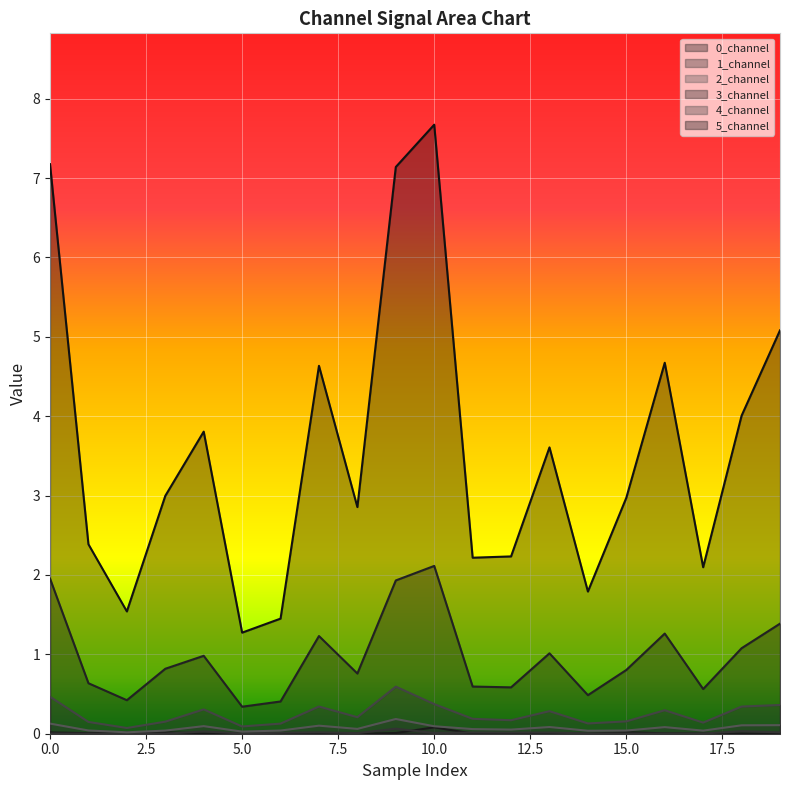

Reading left to right, extract all data points from this chart.

0_channel: 0=0.0	1=0.0	2=0.0	3=0.0	4=0.0	5=0.0	6=0.0	7=0.0	8=0.0	9=0.0	10=0.1	11=0.0	12=0.0	13=0.0	14=0.0	15=0.0	16=0.0	17=0.0	18=0.0	19=0.0
1_channel: 0=0.0	1=0.0	2=0.0	3=0.0	4=0.0	5=0.0	6=0.0	7=0.0	8=0.0	9=0.1	10=0.0	11=0.0	12=0.0	13=0.0	14=0.0	15=0.0	16=0.0	17=0.0	18=0.0	19=0.0
2_channel: 0=0.1	1=0.0	2=0.0	3=0.0	4=0.1	5=0.0	6=0.0	7=0.1	8=0.1	9=0.2	10=0.1	11=0.1	12=0.1	13=0.1	14=0.0	15=0.0	16=0.1	17=0.0	18=0.1	19=0.1
3_channel: 0=2.0	1=0.6	2=0.4	3=0.8	4=1.0	5=0.3	6=0.4	7=1.2	8=0.8	9=1.9	10=2.1	11=0.6	12=0.6	13=1.0	14=0.5	15=0.8	16=1.3	17=0.6	18=1.1	19=1.4
4_channel: 0=0.5	1=0.1	2=0.1	3=0.2	4=0.3	5=0.1	6=0.1	7=0.3	8=0.2	9=0.6	10=0.4	11=0.2	12=0.2	13=0.3	14=0.1	15=0.2	16=0.3	17=0.1	18=0.3	19=0.4
5_channel: 0=7.2	1=2.4	2=1.5	3=3.0	4=3.8	5=1.3	6=1.5	7=4.6	8=2.9	9=7.1	10=7.7	11=2.2	12=2.2	13=3.6	14=1.8	15=3.0	16=4.7	17=2.1	18=4.0	19=5.1